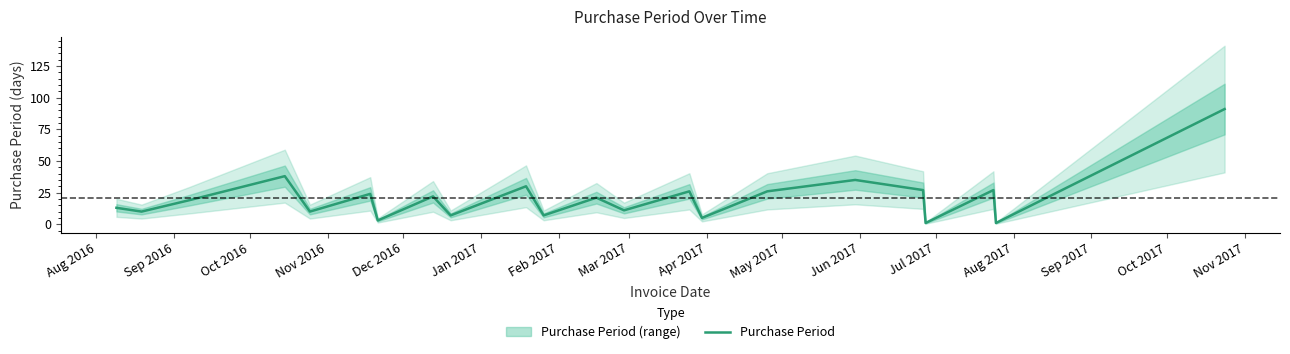

What is the maximum value for Purchase Period?

91